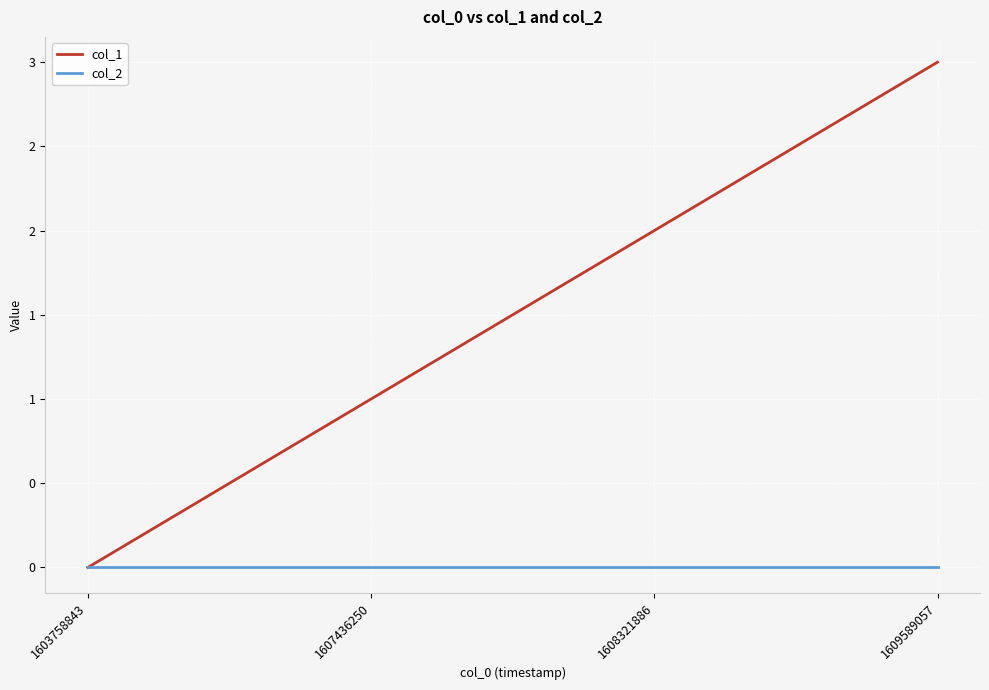

Does the chart display data point markers on the line(s)?

No